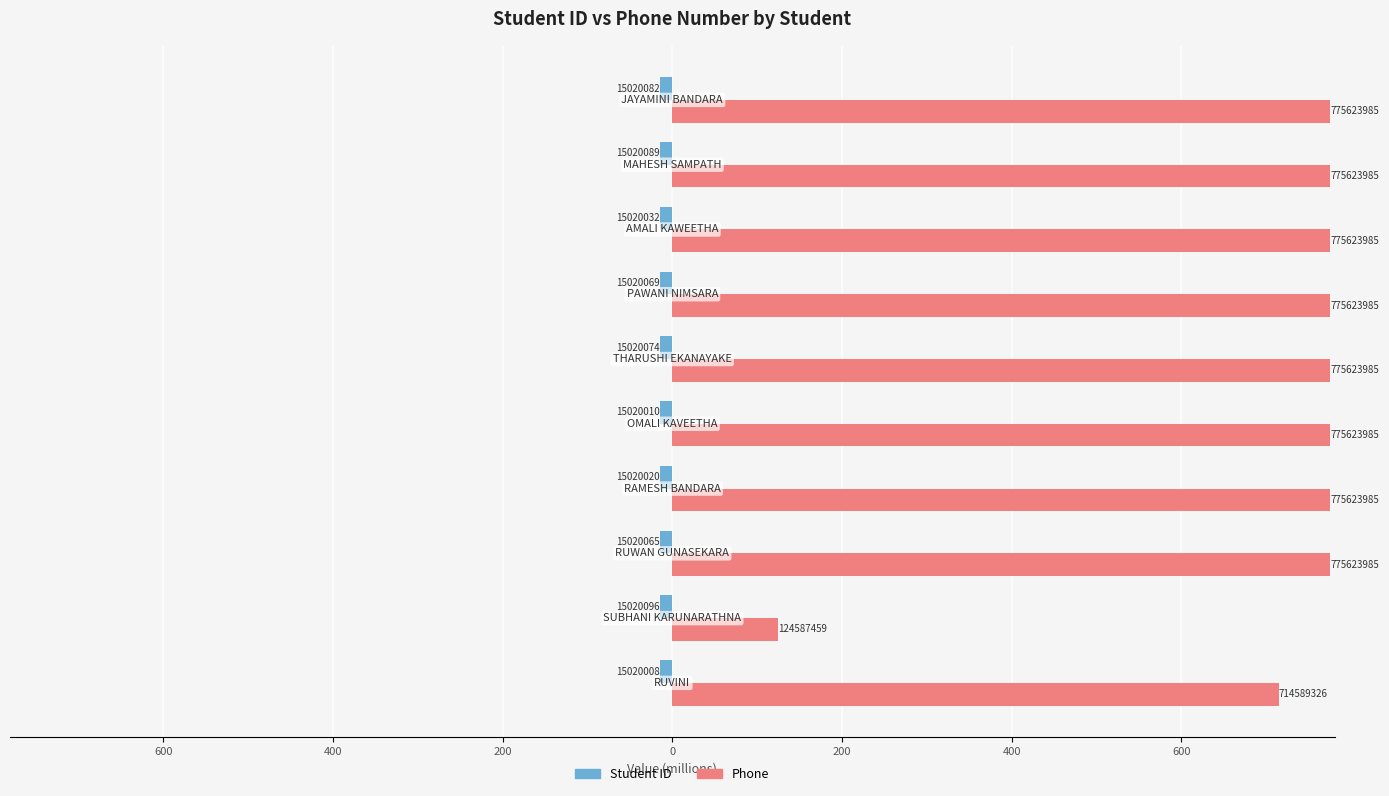

How many bars are there in each group?

2